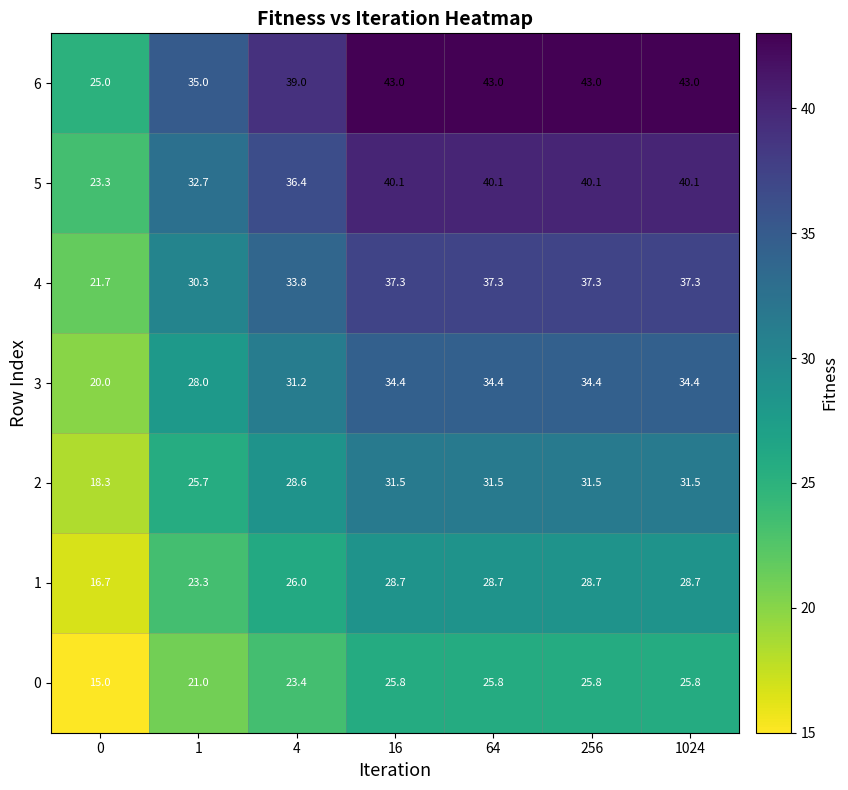

What is the sum of all 0 values?

162.6